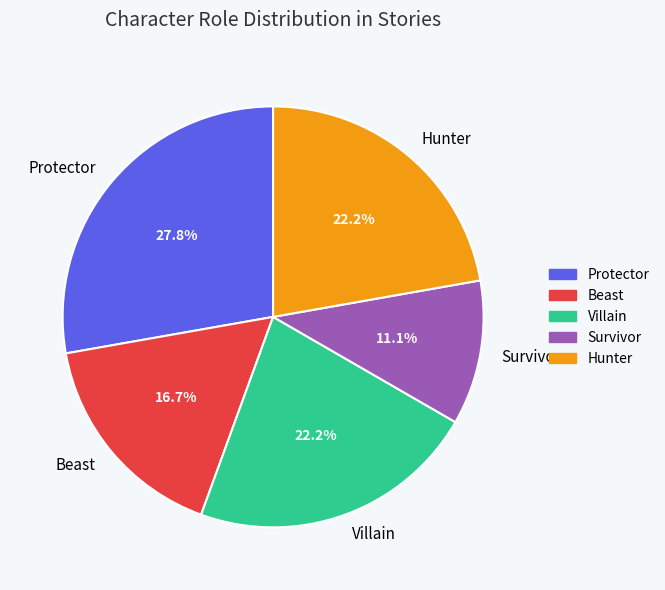

To the nearest percent, what is the difference between the Protector and Villain slice percentages?

6%